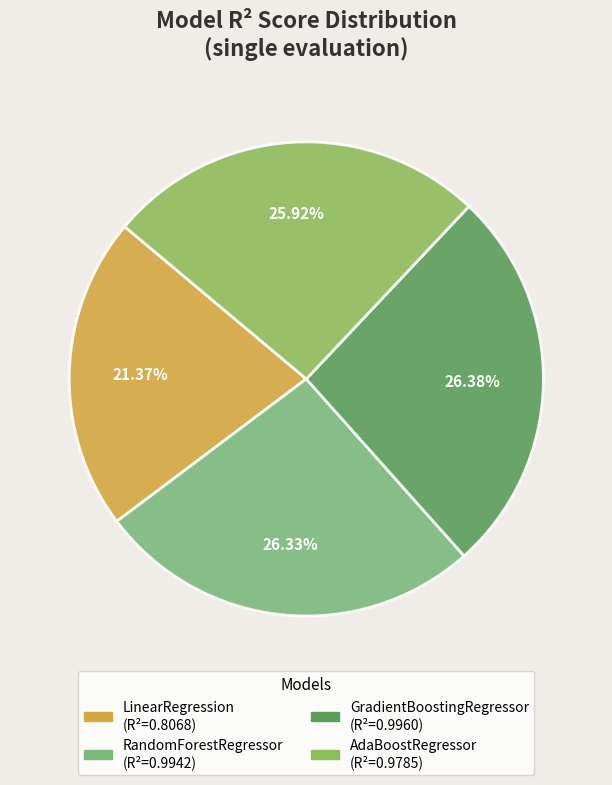

To the nearest percent, what is the difference between the largest and smallest slice percentages?

5%